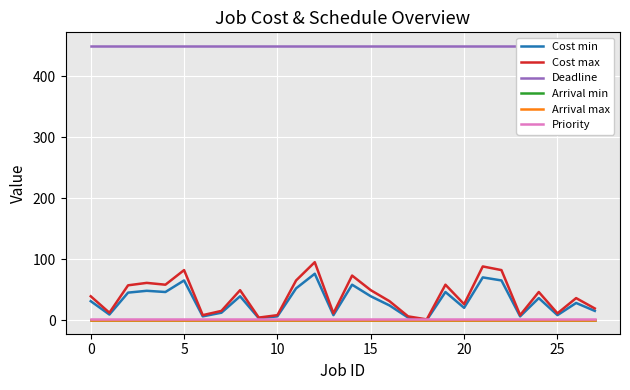

Is it true that Priority equals 0 at 25?

False